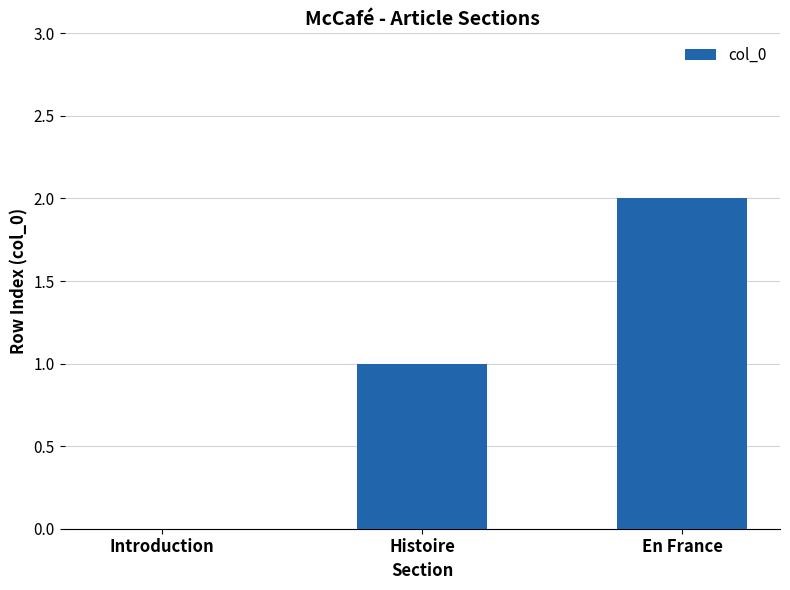

How many values are above zero?

2